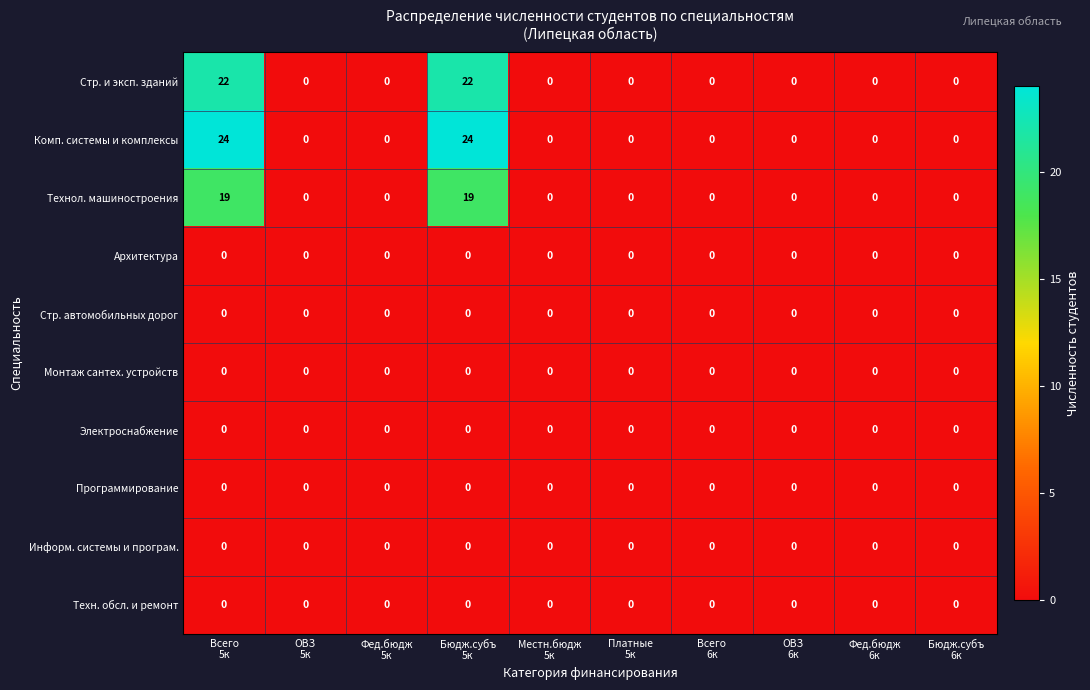

What is the average value of the Комп. системы и комплексы series?

5